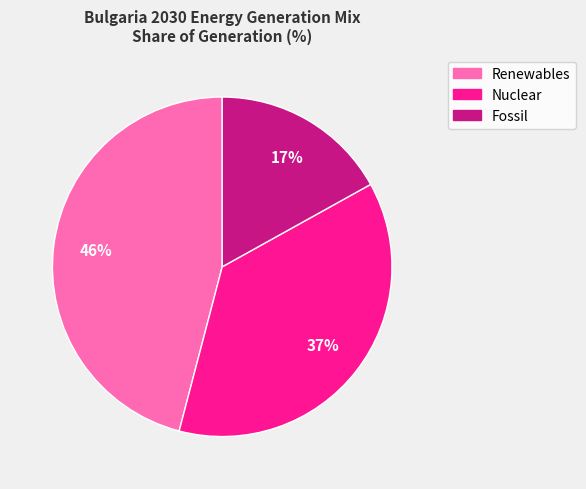

To the nearest percent, what is the combined percentage of Fossil and Nuclear?

54%